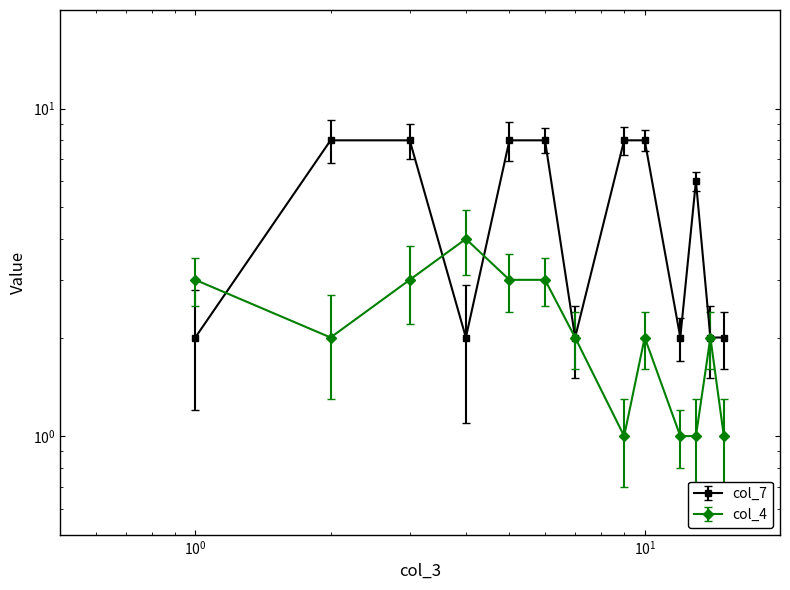

What are all the series names shown in the legend?

col_7 (series1), col_4 (series2)